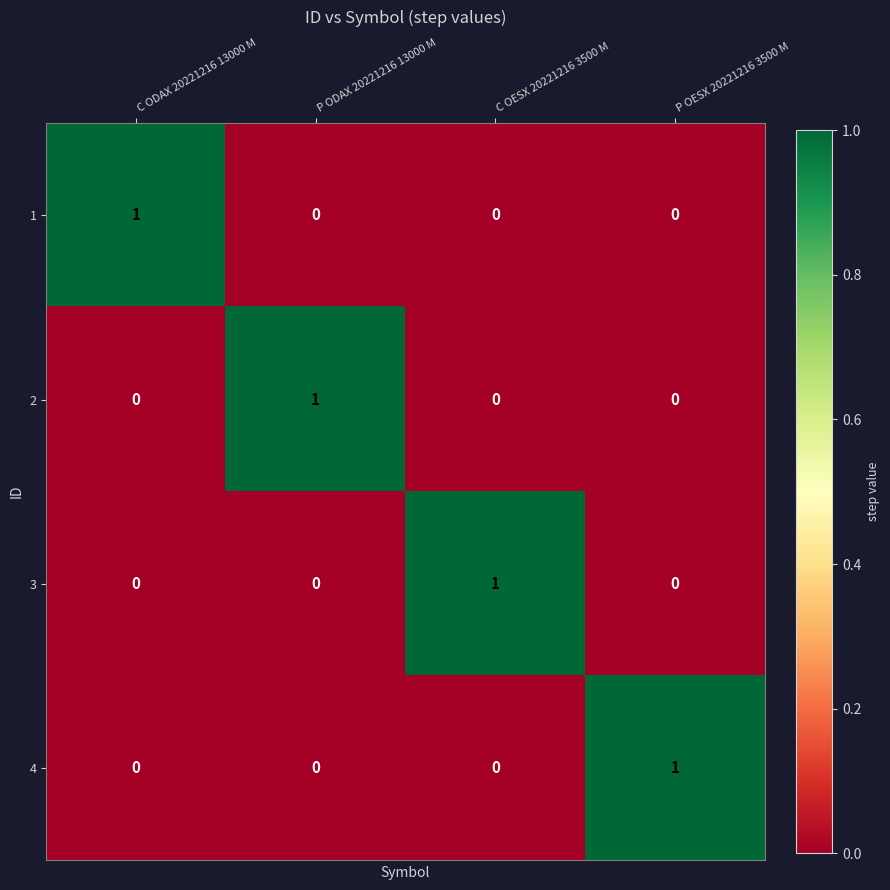

How many 3 values are between 0 and 1?

4